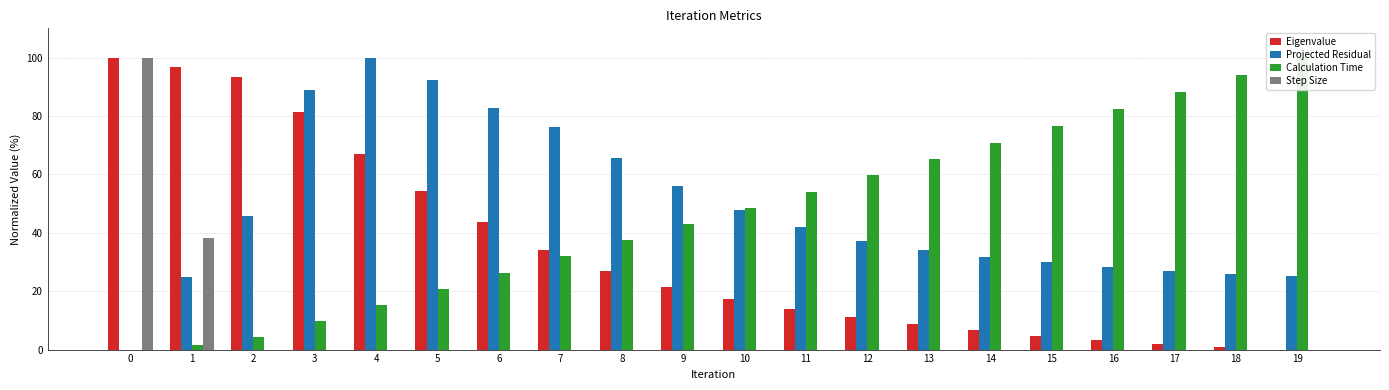

Reading left to right, transcribe all the data shown in this chart.

Eigenvalue: 100.0	96.9	93.2	81.4	67.1	54.5	43.6	34.1	26.9	21.4	17.2	13.8	11.1	8.7	6.6	4.8	3.3	2.0	0.9	0.0
Projected Residual: 0.0	24.7	45.6	88.8	100.0	92.2	82.8	76.1	65.6	56.1	47.8	41.8	37.3	34.1	31.9	30.0	28.2	26.8	25.9	25.2
Calculation Time: 0.0	1.6	4.2	9.7	15.3	20.8	26.3	31.9	37.4	43.0	48.5	54.1	59.6	65.2	70.9	76.6	82.4	88.3	94.1	100.0
Step Size: 100.0	38.1	0.0	0.0	0.0	0.0	0.0	0.0	0.0	0.0	0.0	0.0	0.0	0.0	0.0	0.0	0.0	0.0	0.0	0.0